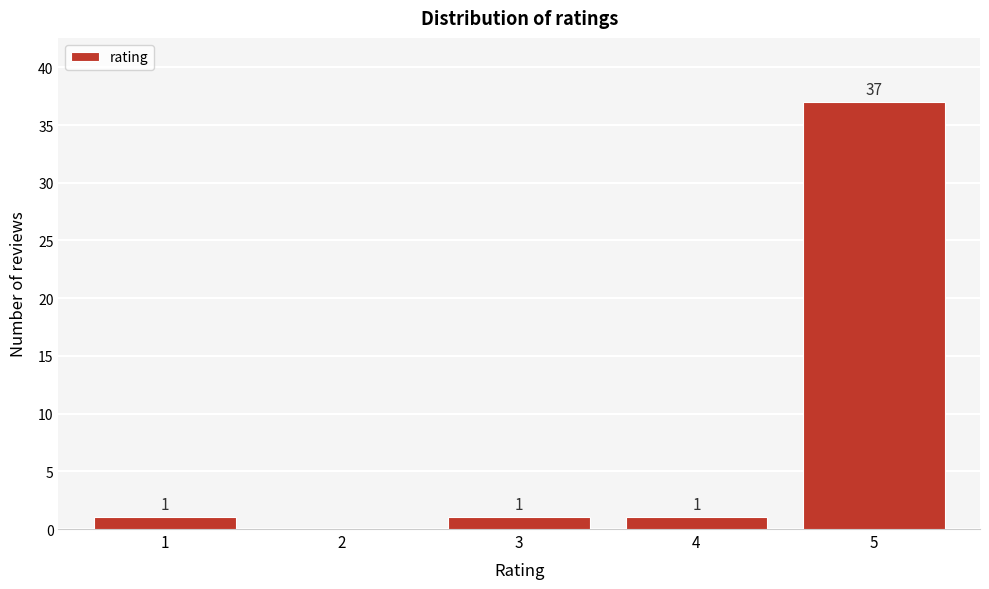

Reading left to right, extract all data points from this chart.

1=1	2=0	3=1	4=1	5=37